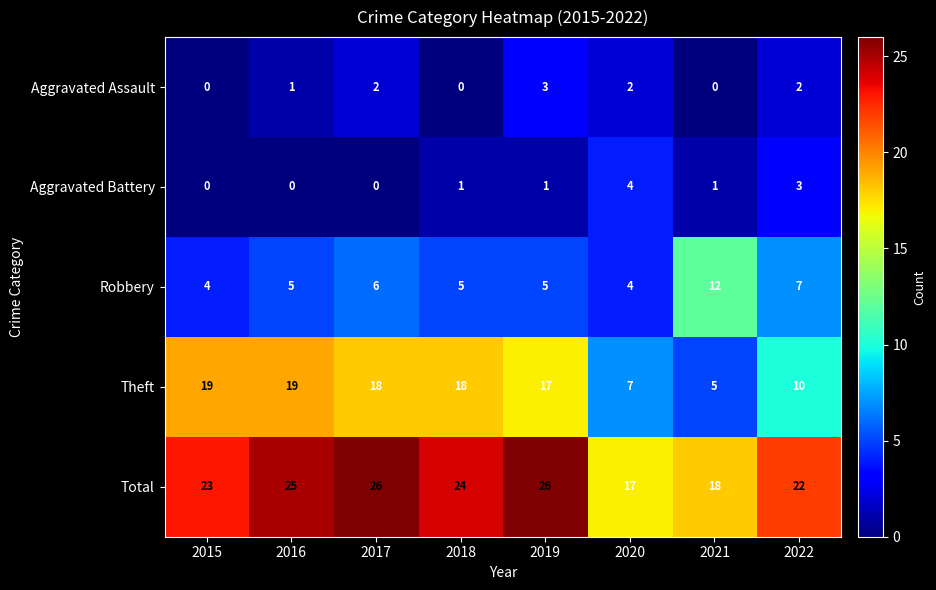

Is it true that Theft equals 31 at 2017?

False